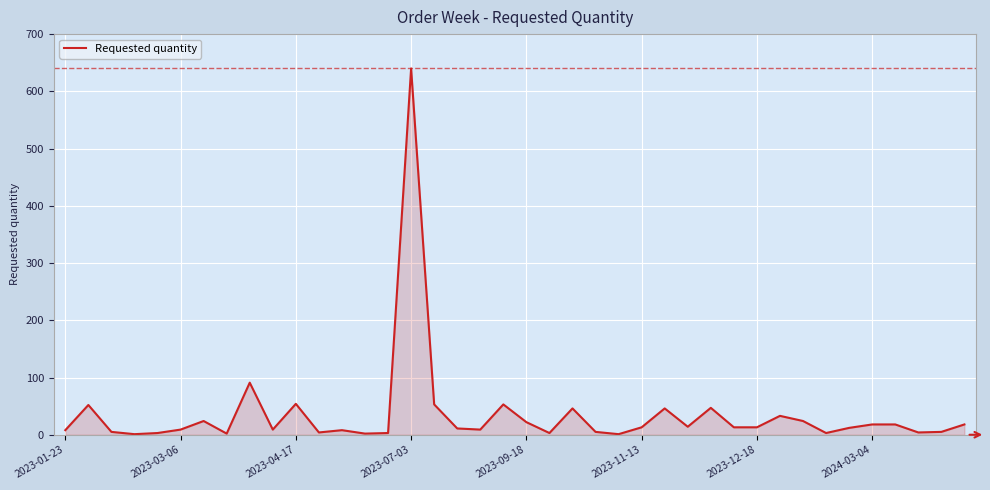

What is the difference between the maximum and minimum values?

639